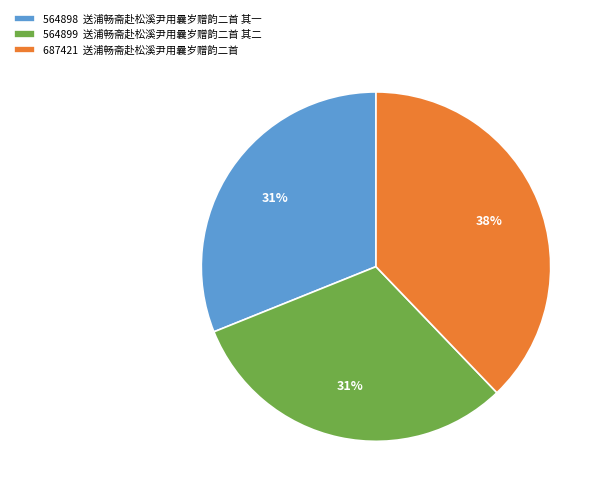

Which category has the biggest portion of the pie?

687421 送浦畅斋赴松溪尹用曩岁赠韵二首